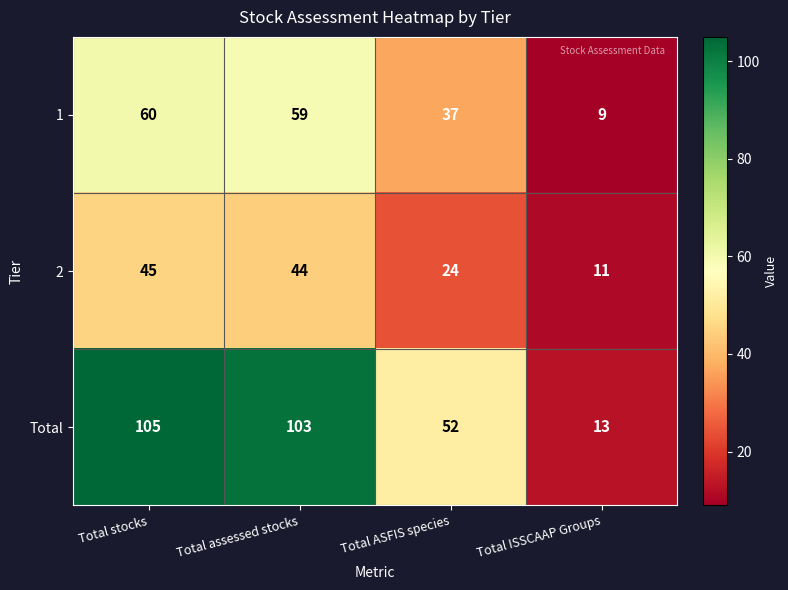

The 2 series shows 73 at Total stocks. True or false?

False